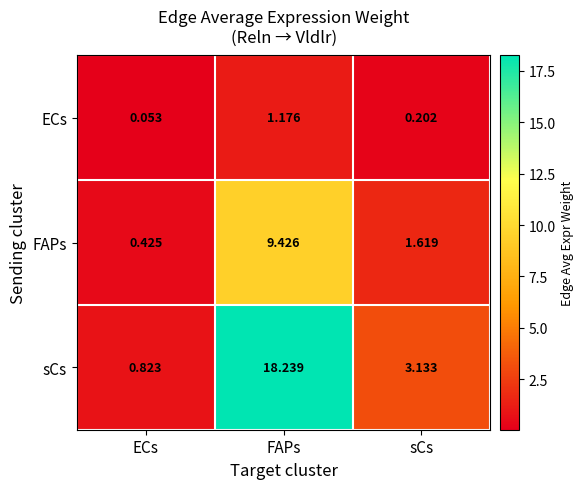

Which series has the largest total across all categories?

sCs